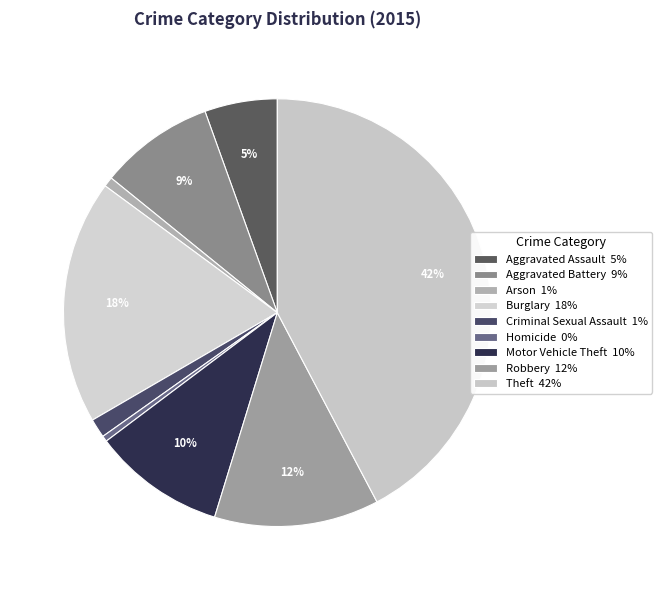

Count the number of slices in the pie.

9